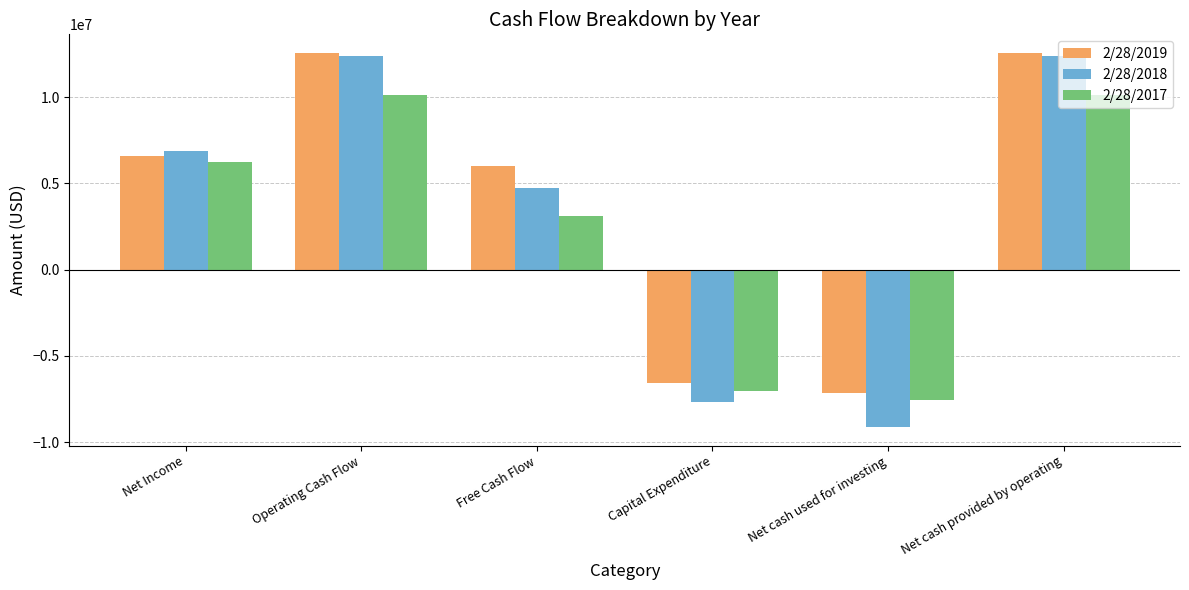

True or false: 2/28/2017 has a value of 6211000 at Net Income.

True